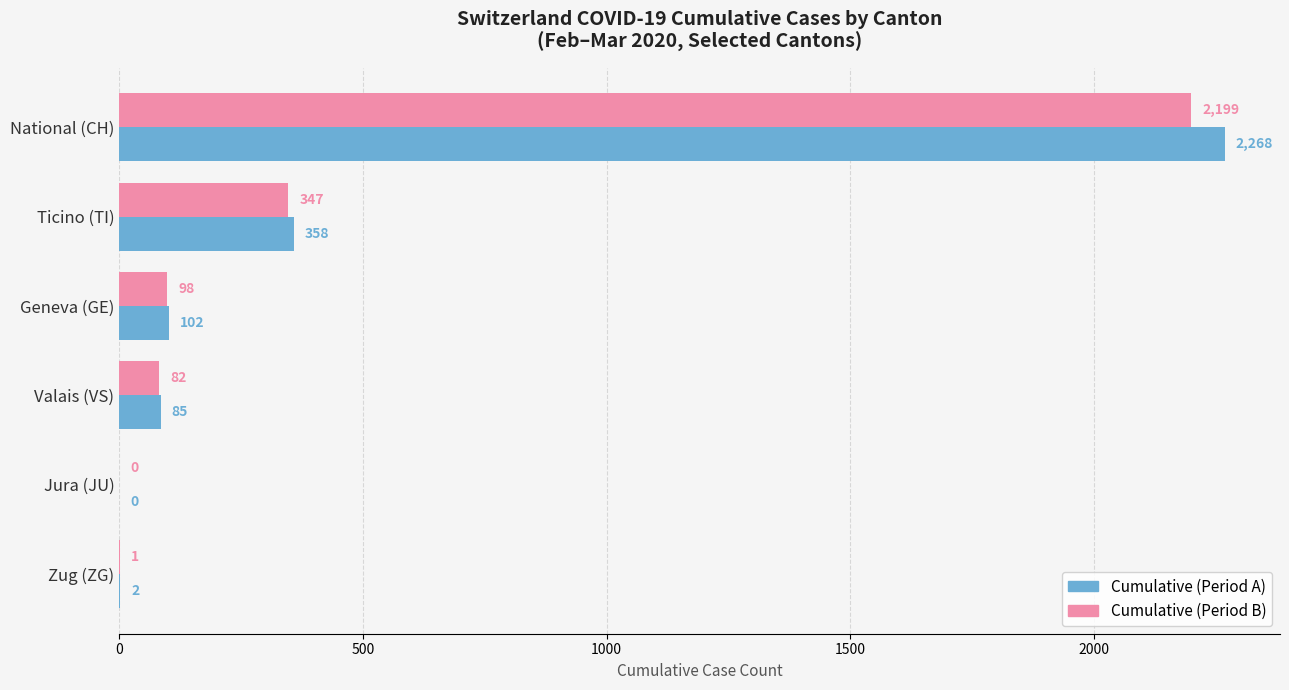

At which category is the sum across all series the highest?

National (CH)